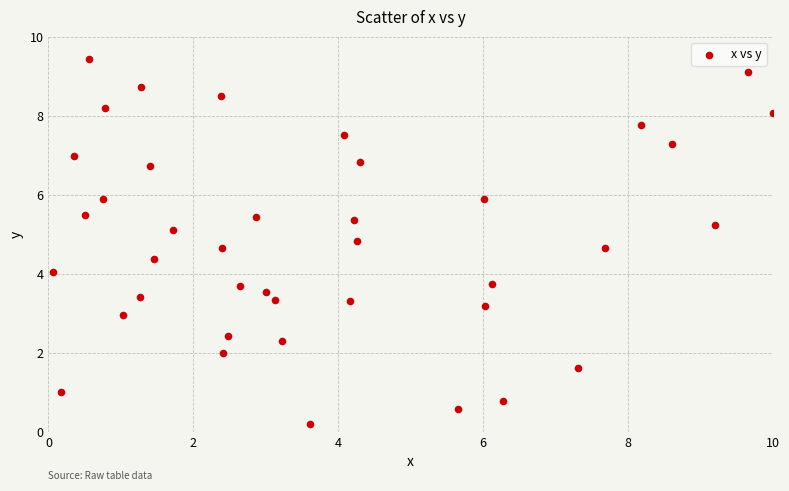

What is the range of X values (max minus min)?

9.9